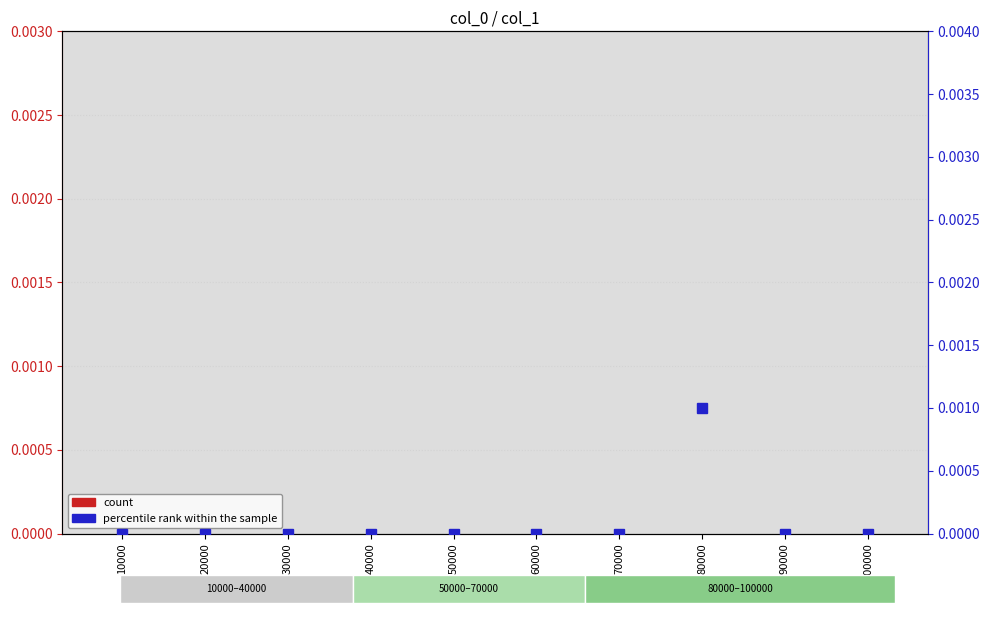

How many bars are there in total?

20